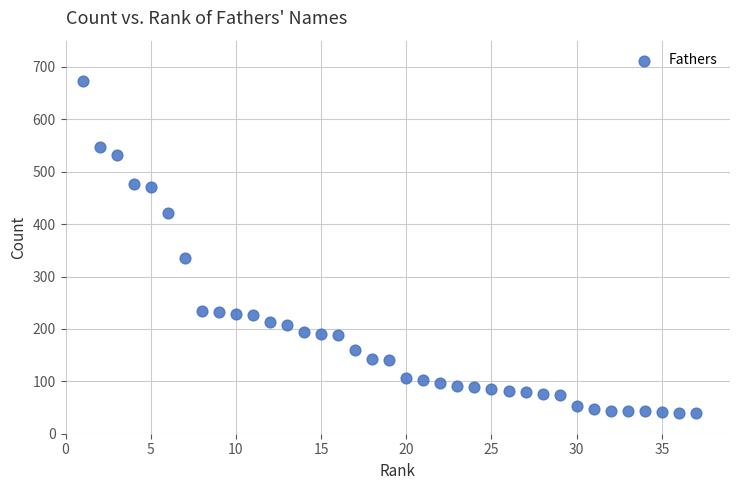

What is the range of X values (max minus min)?

36